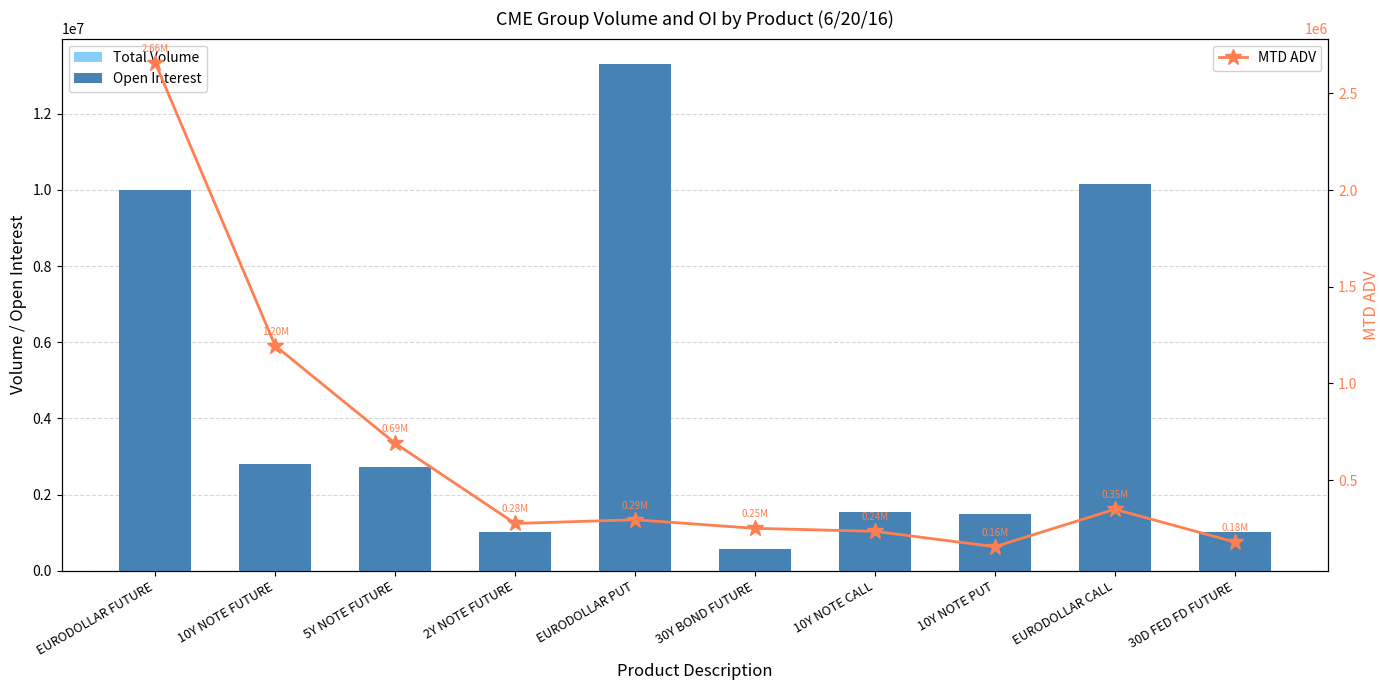

Reading left to right, extract all data points from this chart.

Total Volume: 1984102.0	1022002.0	578717.0	257336.0	223601.0	213814.0	204684.0	166428.0	129247.0	81930.0
Open Interest: 9995157.0	2806587.0	2715935.0	1026240.0	13305220.0	581603.0	1546887.0	1484214.0	10163616.0	1030600.0
MTD ADV: 2658706.0	1195134.9	690734.6	275740.8	294903.6	250621.4	235005.1	155539.5	349217.9	179736.4